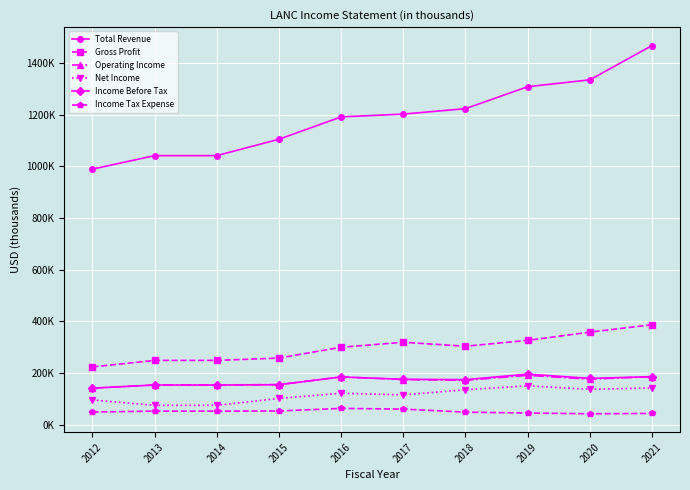

What is the total value across all series at 2019?

2215700